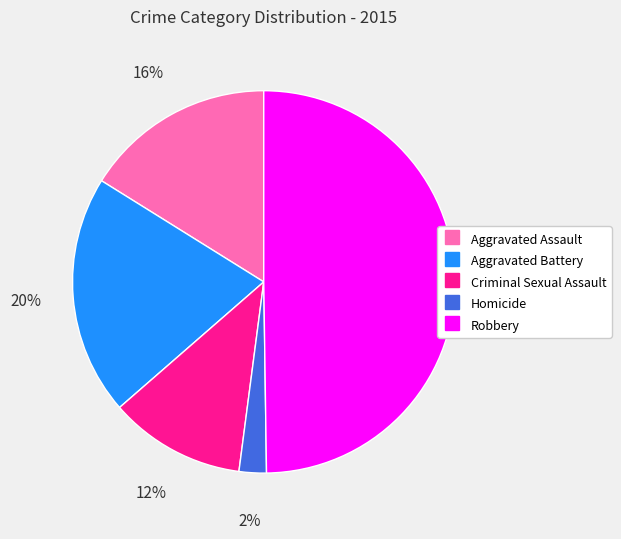

Between Aggravated Assault and Robbery, which is larger?

Robbery